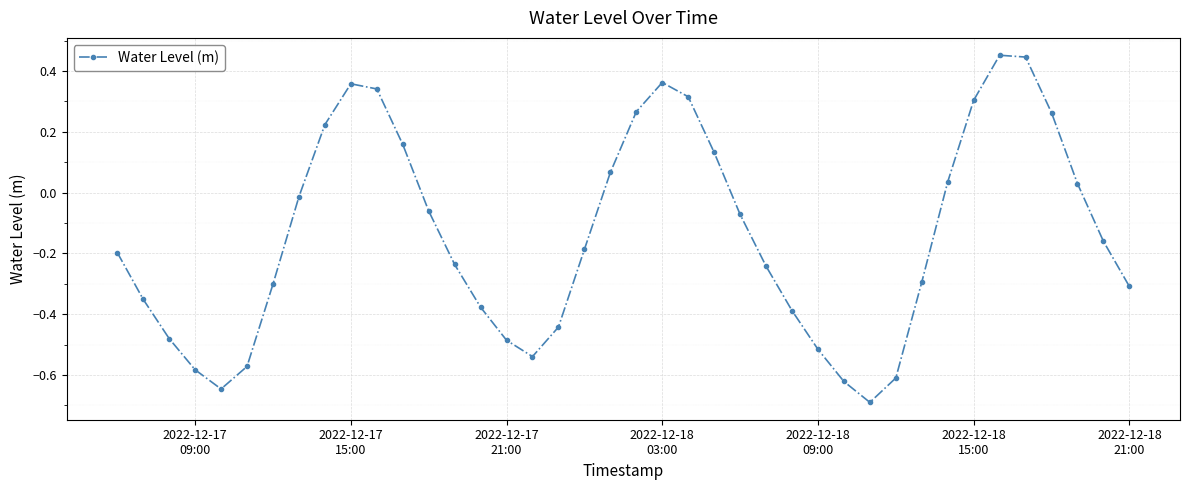

What is the minimum value shown in the chart?

-0.7